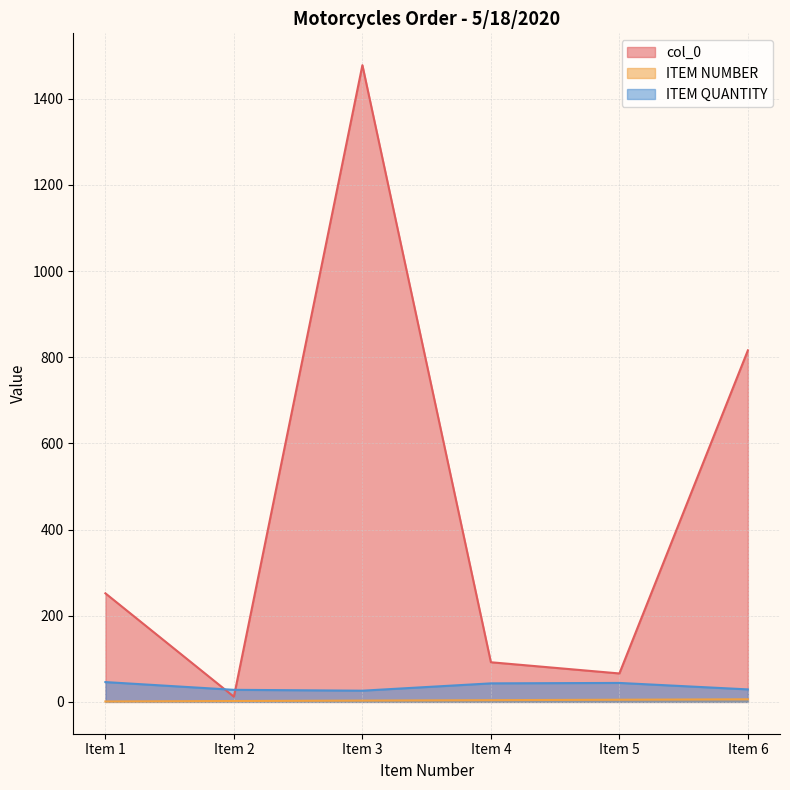

What are all the series names shown in the legend?

col_0, ITEM NUMBER, ITEM QUANTITY